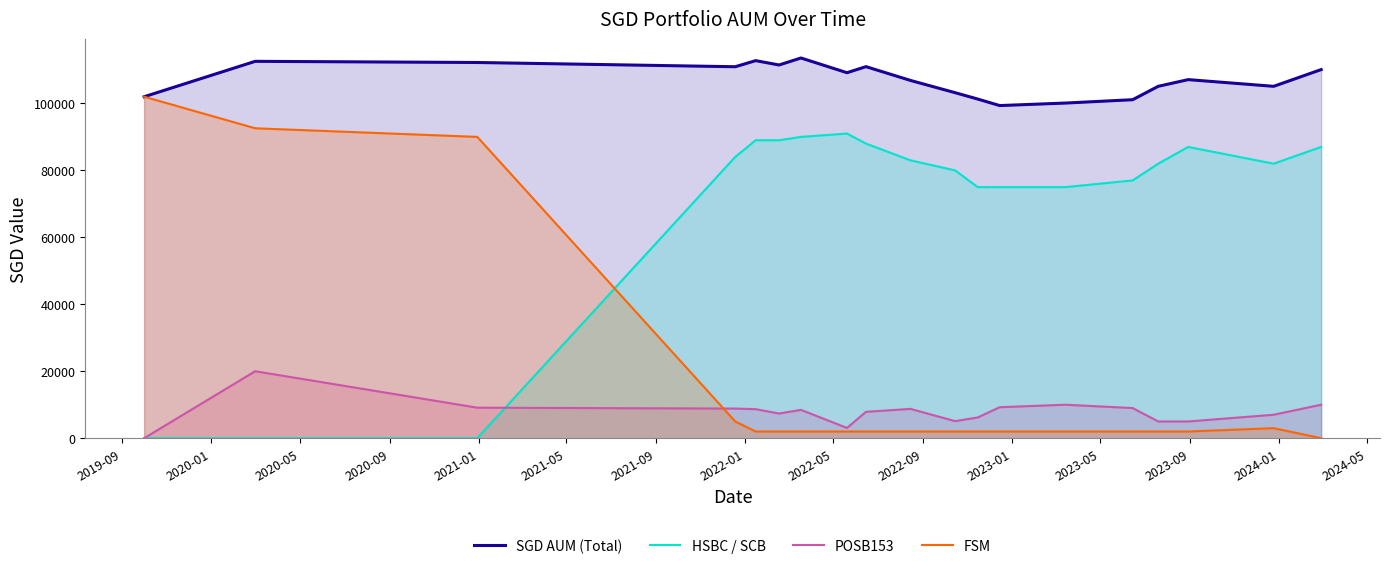

How many interior local valleys does the HSBC / SCB series have?

1